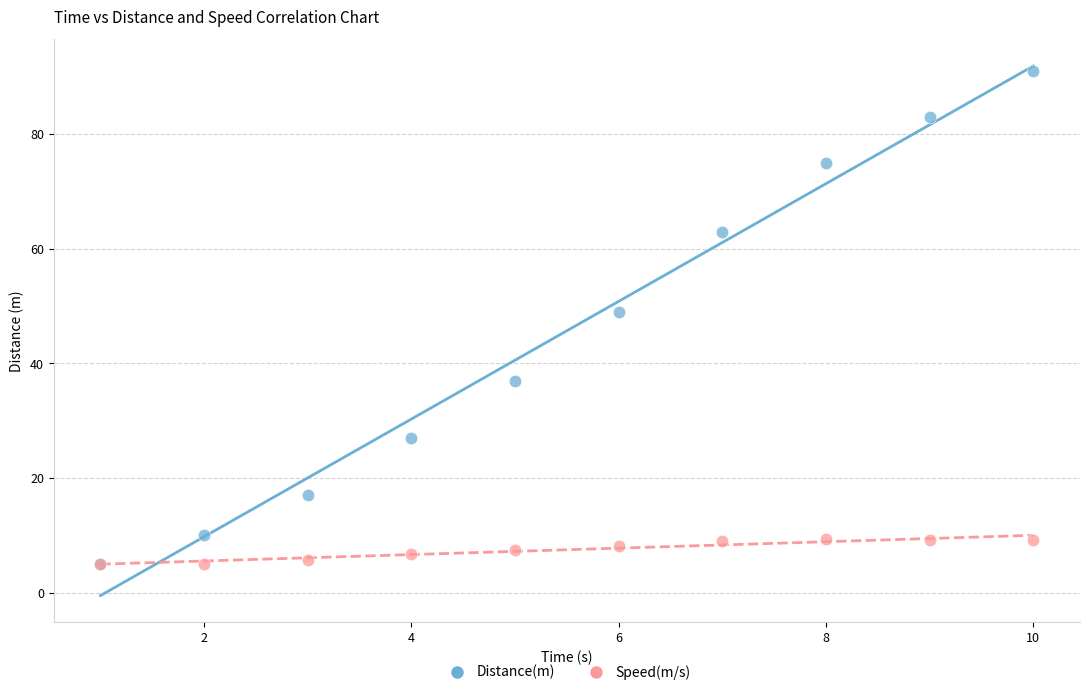

What are all the series names shown in the legend?

Distance(m), Speed(m/s)